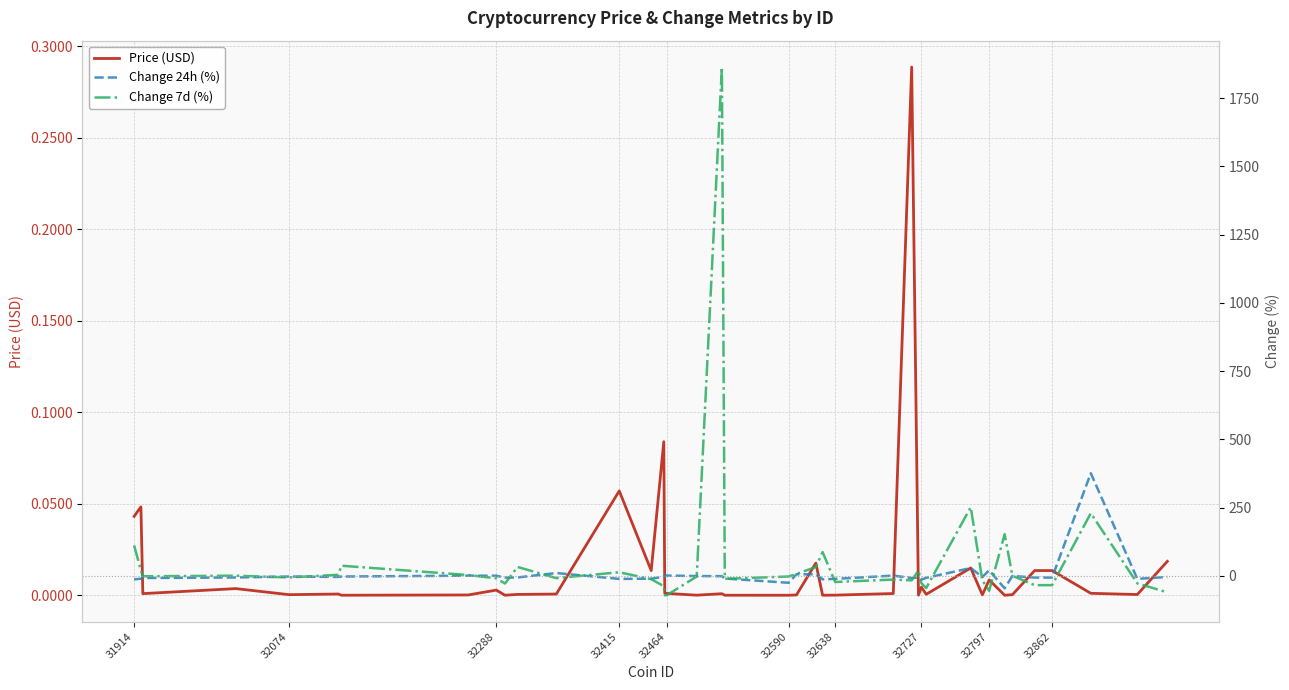

True or false: Change 7d (%) has a value of -33.7 at 32862.

True